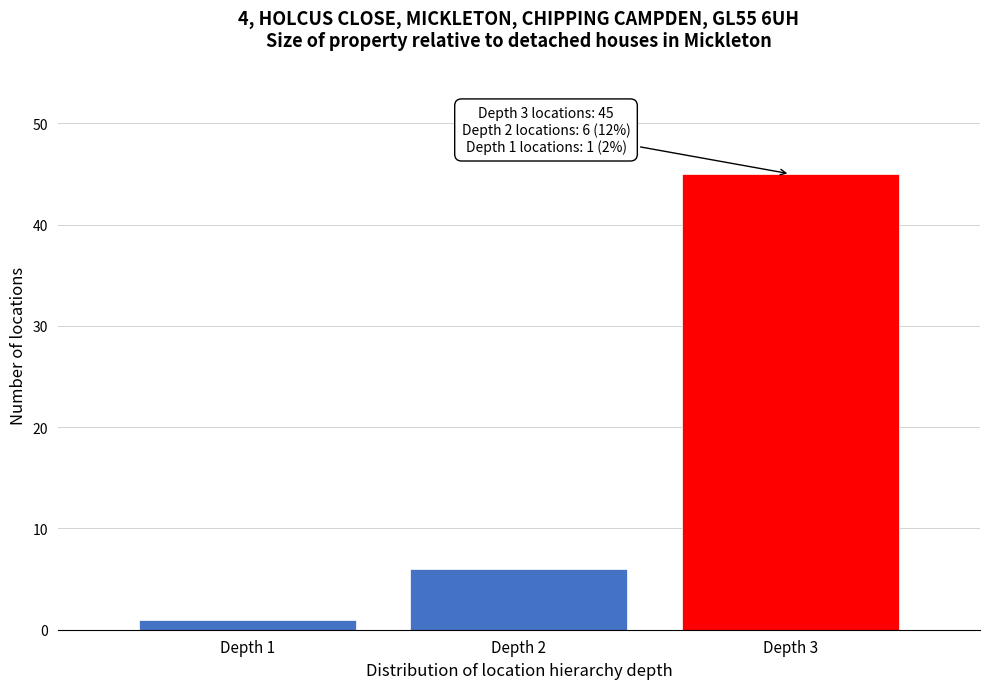

Reading left to right, list all the values displayed in this chart.

Depth 1=1	Depth 2=6	Depth 3=45